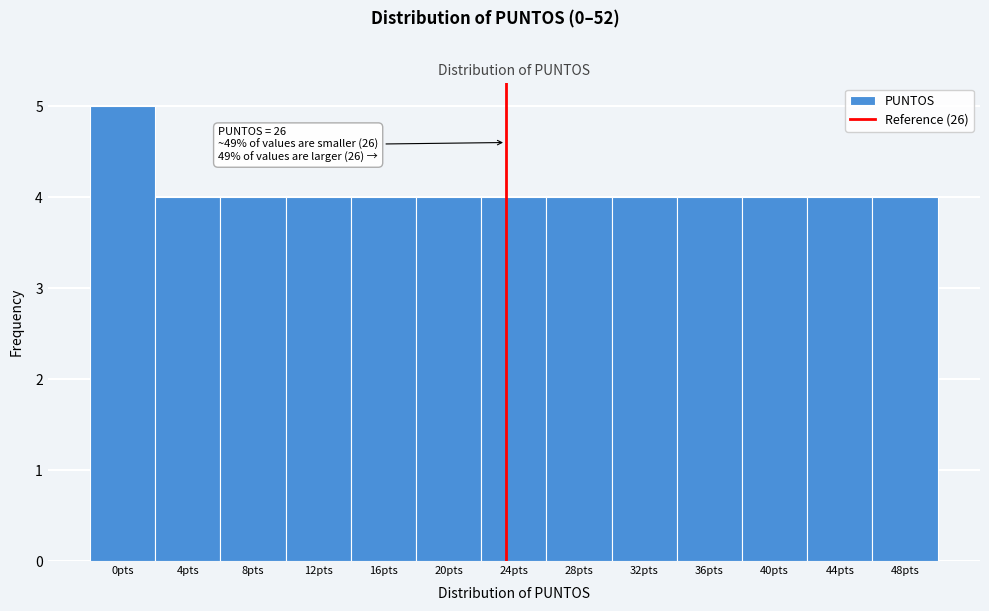

Reading left to right, extract all data points from this chart.

0pts=5	4pts=4	8pts=4	12pts=4	16pts=4	20pts=4	24pts=4	28pts=4	32pts=4	36pts=4	40pts=4	44pts=4	48pts=4